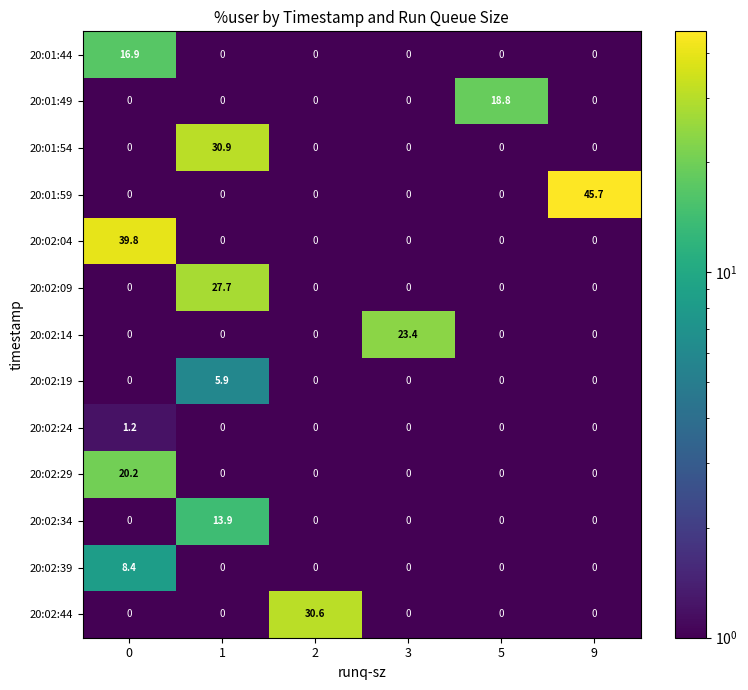

What is the sum of all 20:02:34 values?

13.9